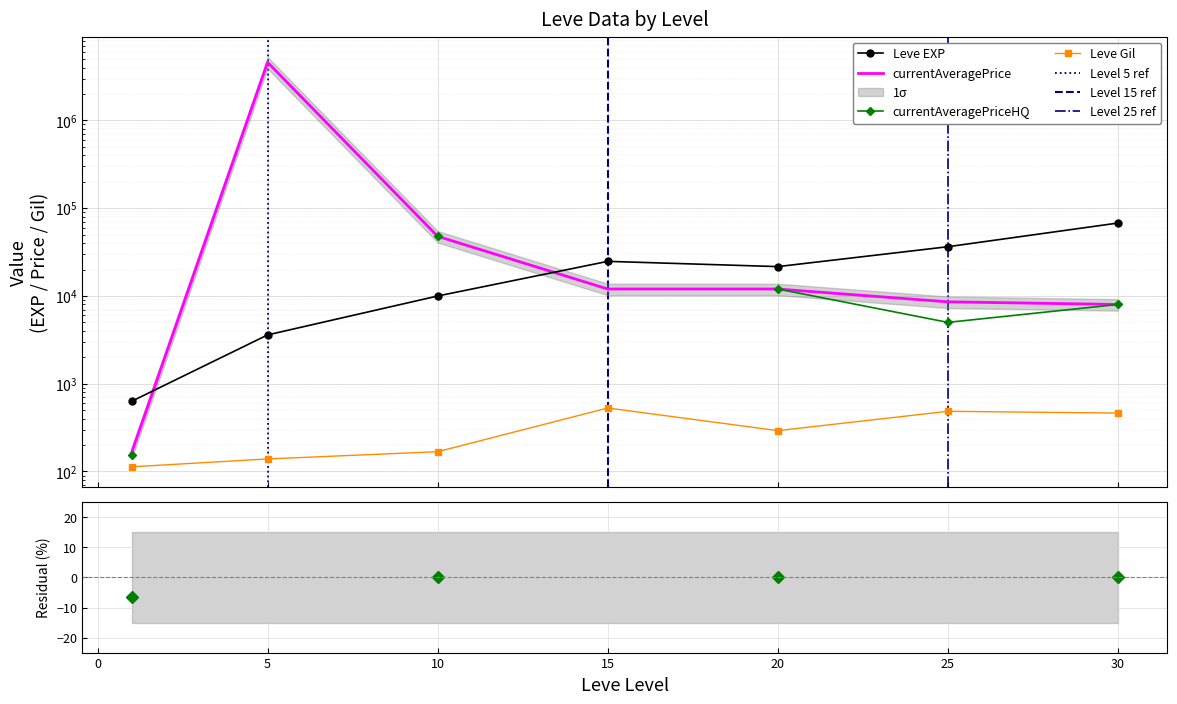

At which category does the chart reach its peak across all series?

5